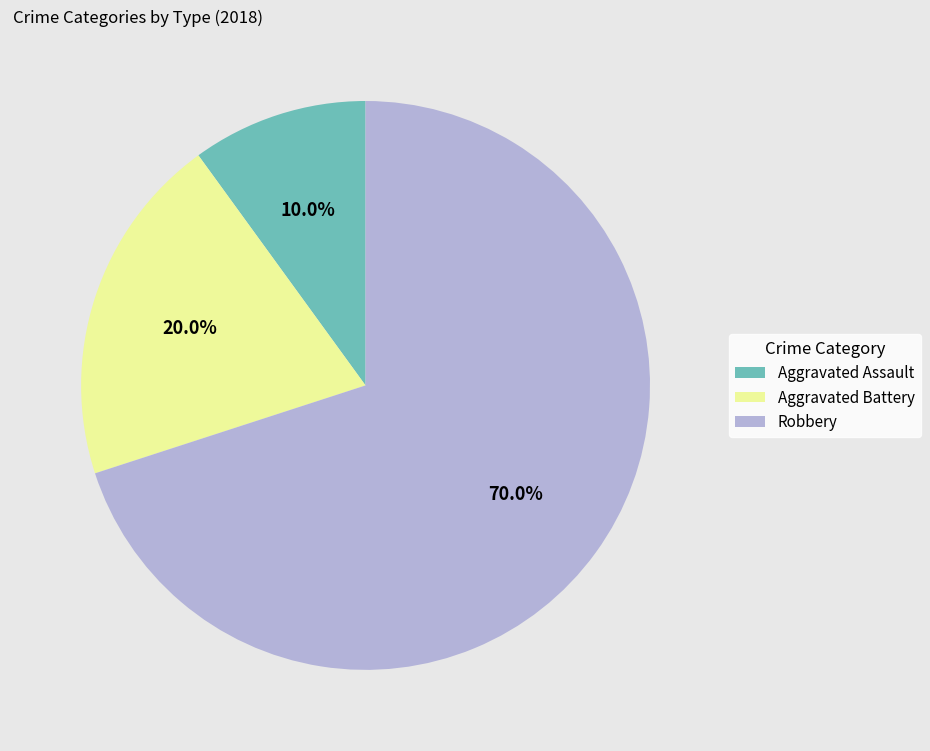

To the nearest percent, what is the combined percentage of Aggravated Battery and Aggravated Assault?

30%